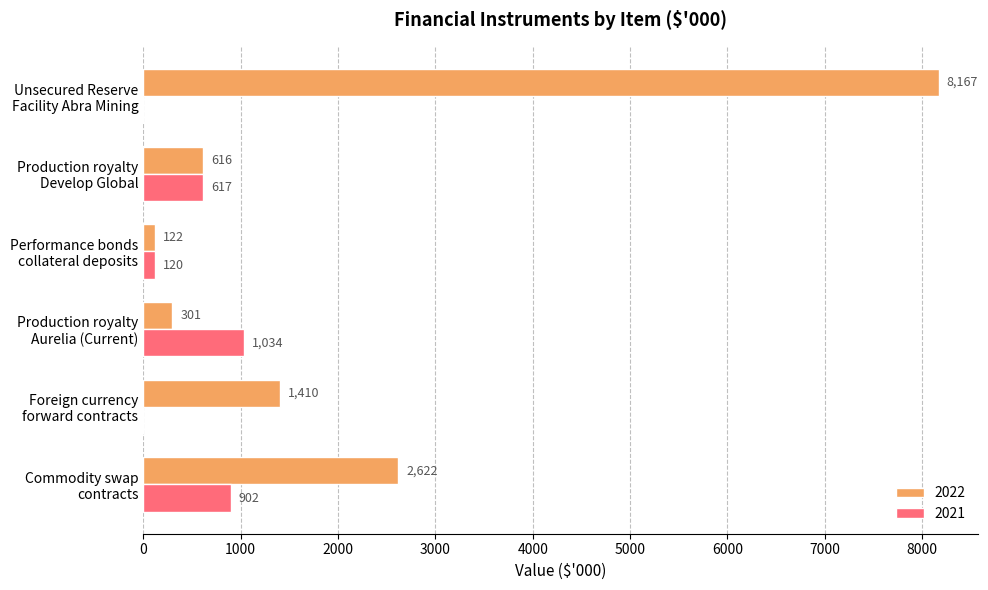

Which series has the largest total across all categories?

2022